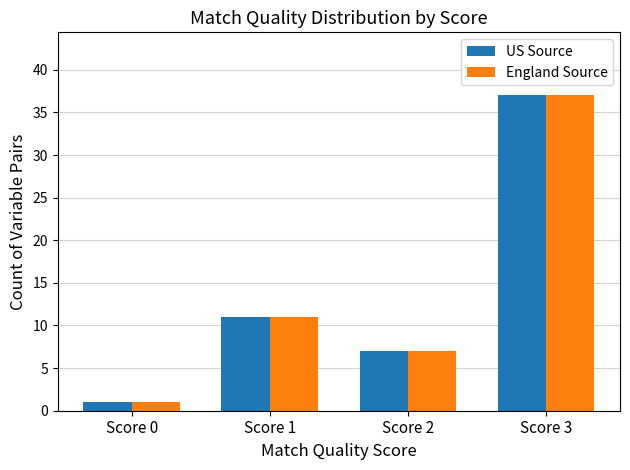

How many bars are there in total?

8